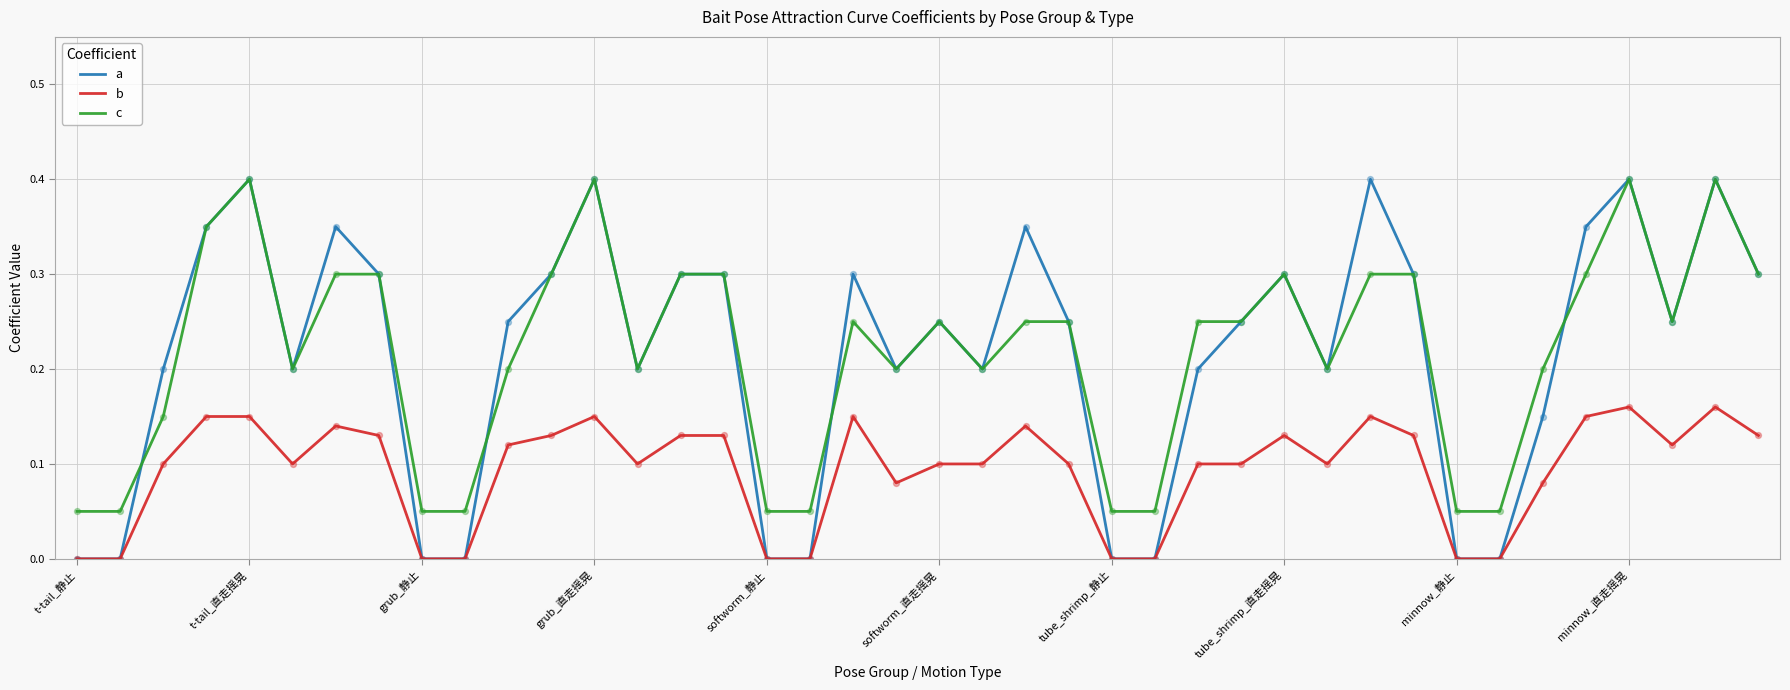

Which series has the largest range (max minus min)?

a